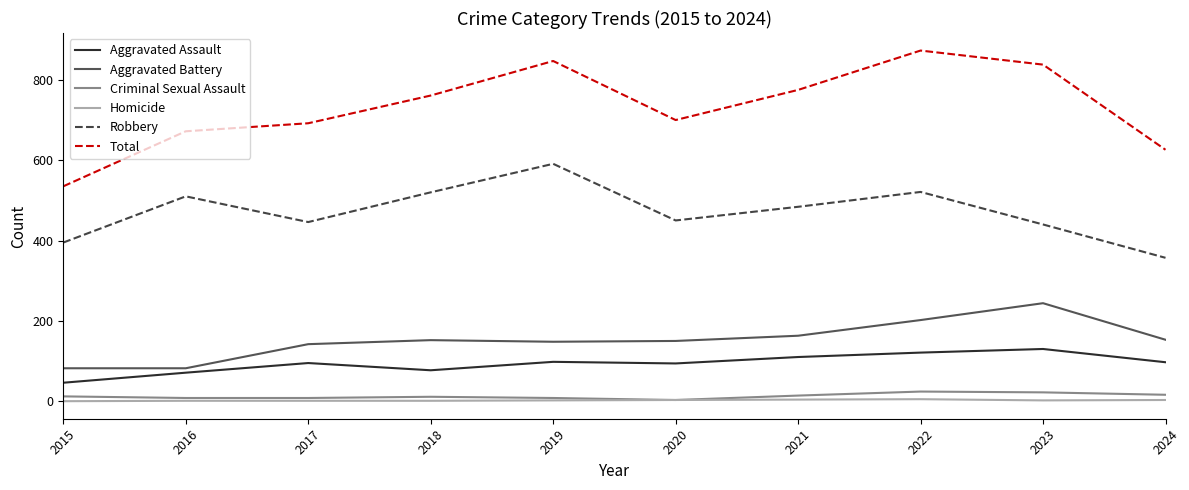

Which category has the highest value in the Aggravated Assault series?

2023